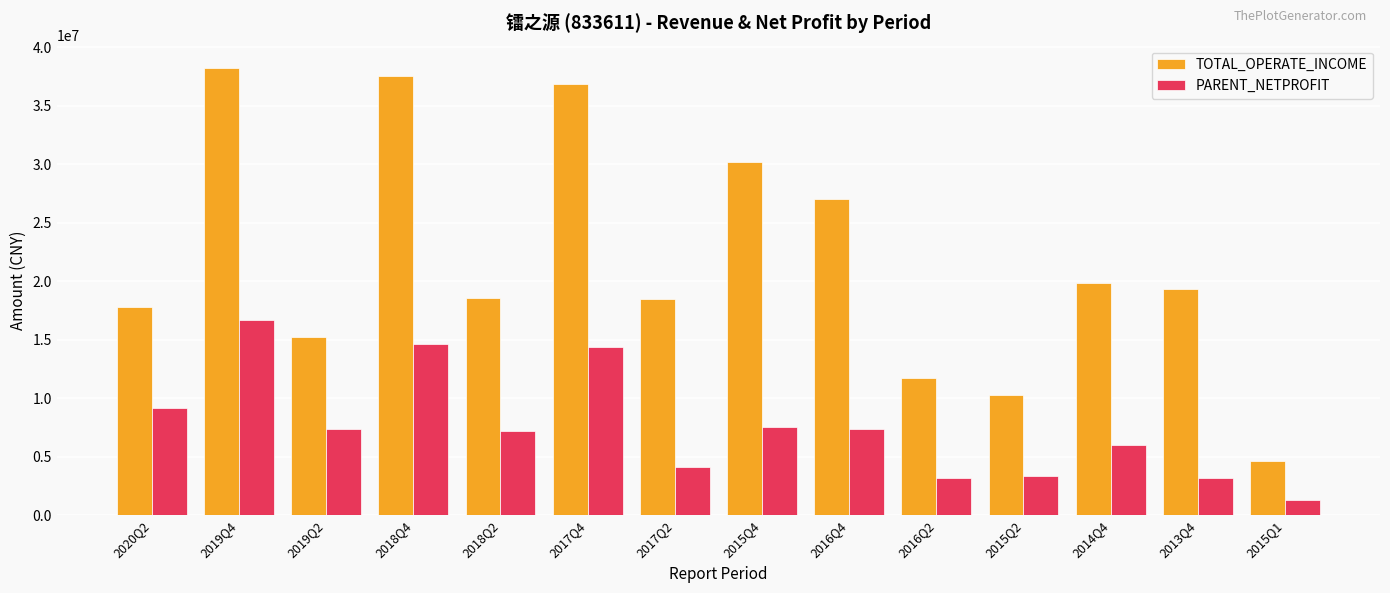

Are the bars grouped side by side (vs. stacked)?

Yes